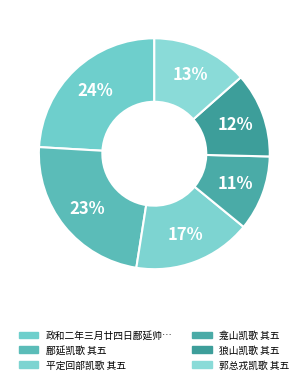

Which slice is the smallest?

龛山凯歌 其五